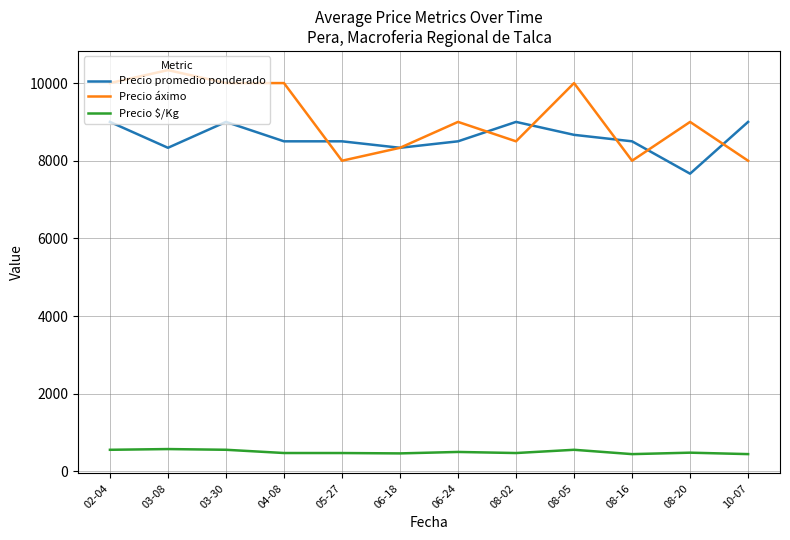

At 08-16, list the series in order from smallest to largest.

Precio $/Kg, Precio áximo, Precio promedio ponderado